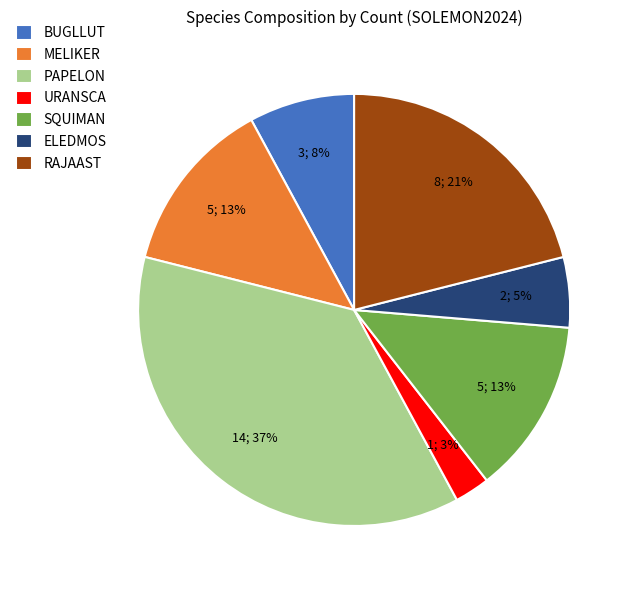

To the nearest percent, what is the average slice percentage?

14%